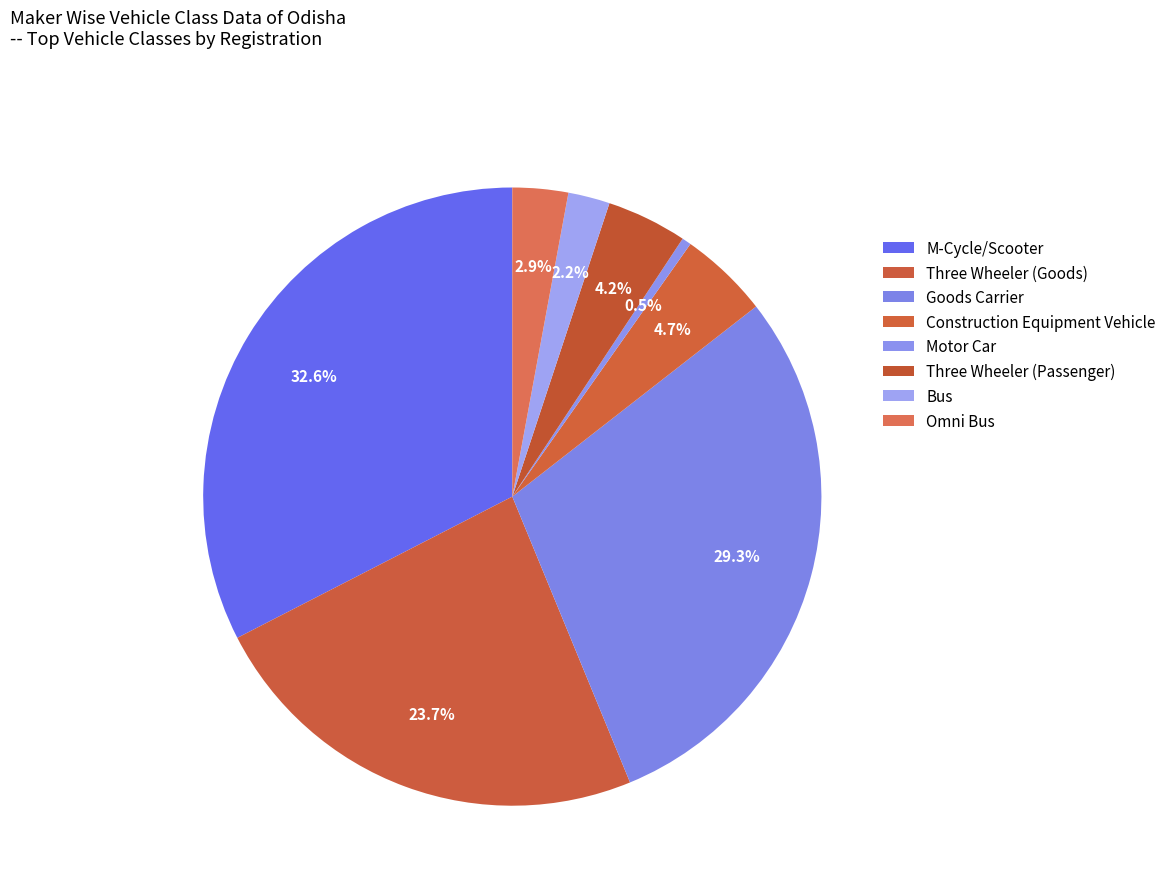

What is the smallest slice in the pie chart?

Motor Car